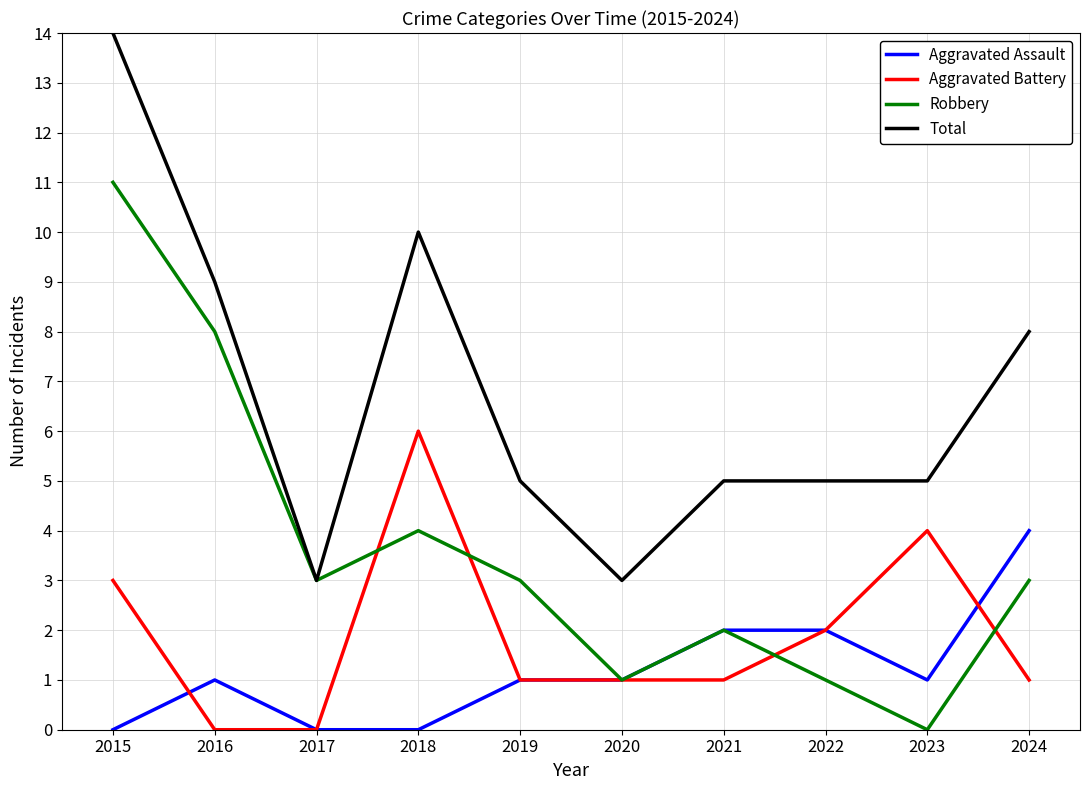

How many lines are shown in the chart?

4